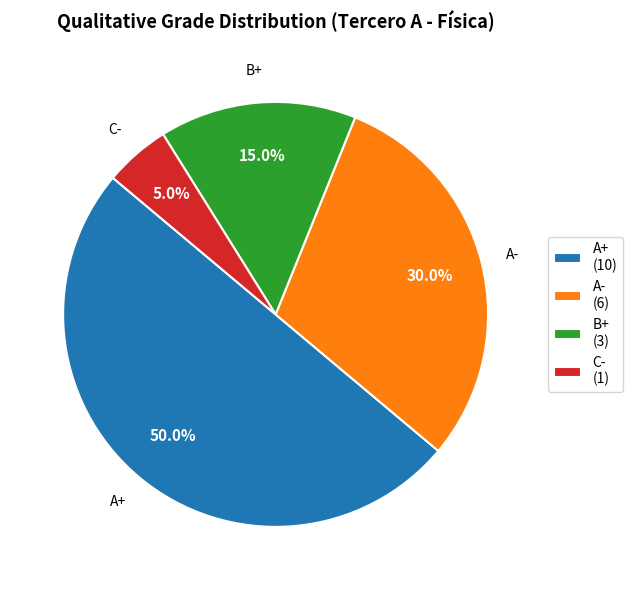

Which has a higher value, A- or B+?

A-